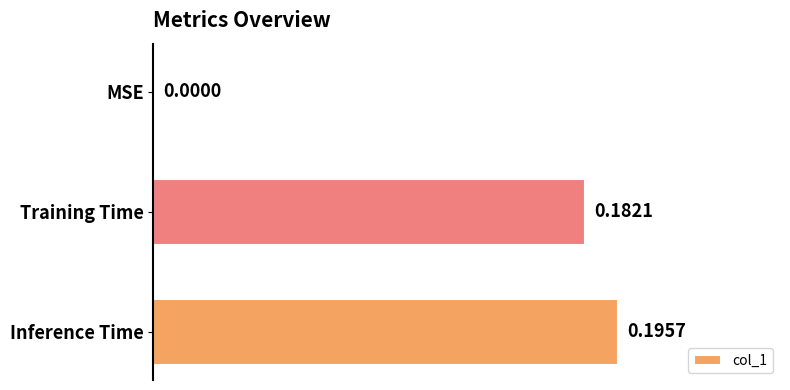

What is the sum of the values at Training Time and Inference Time?

0.4